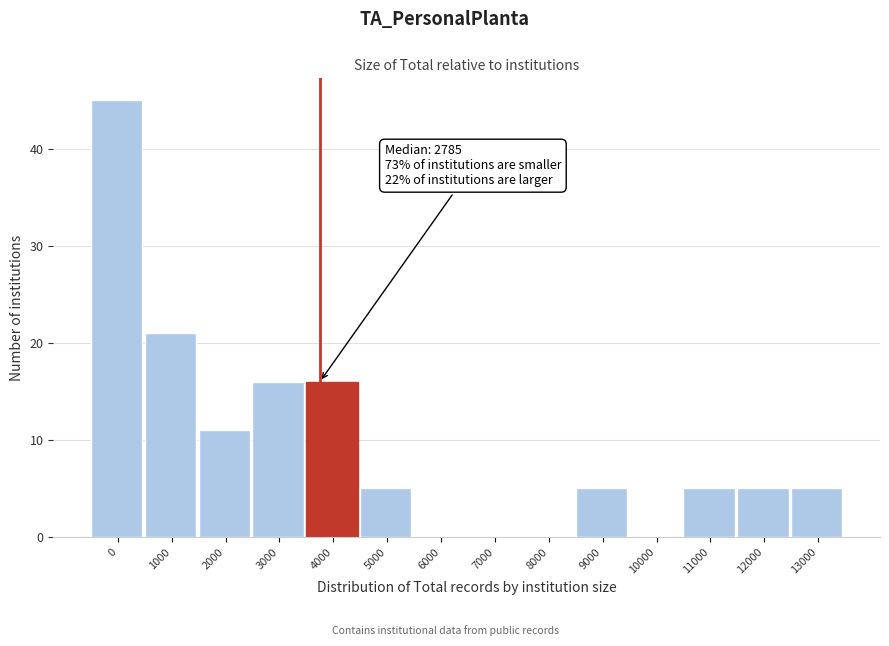

Reading left to right, extract all data points from this chart.

0=45	1000=21	2000=11	3000=16	4000=16	5000=5	6000=0	7000=0	8000=0	9000=5	10000=0	11000=5	12000=5	13000=5